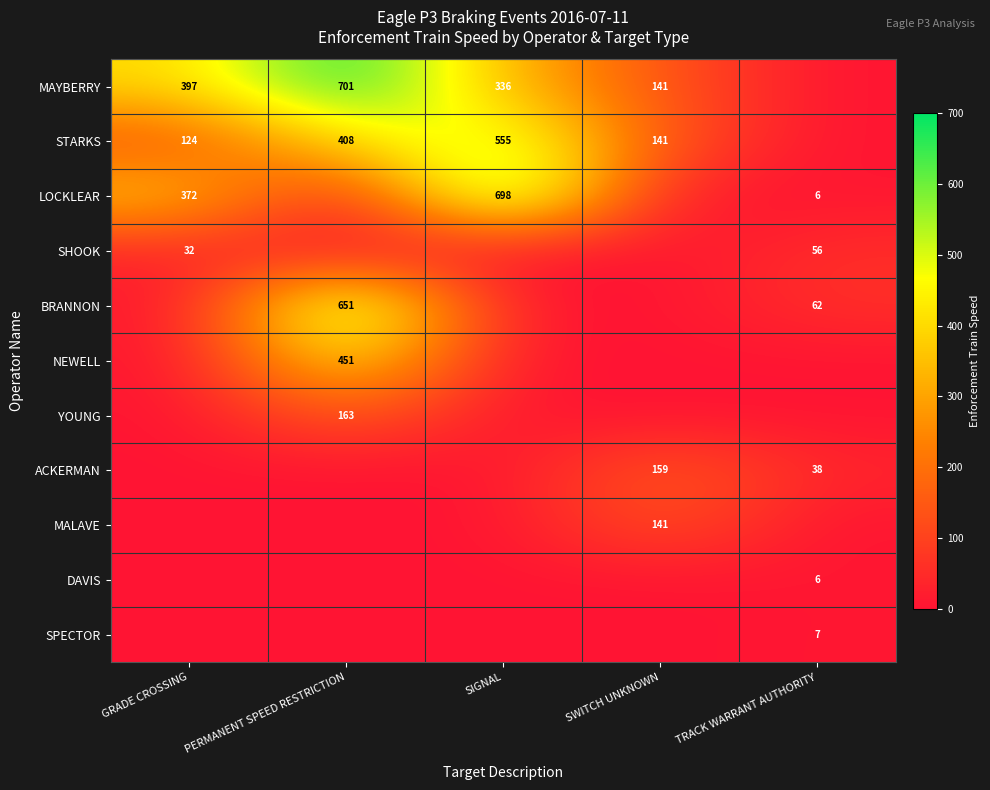

What is the sum of the MAYBERRY values at PERMANENT SPEED RESTRICTION and SWITCH UNKNOWN?

842